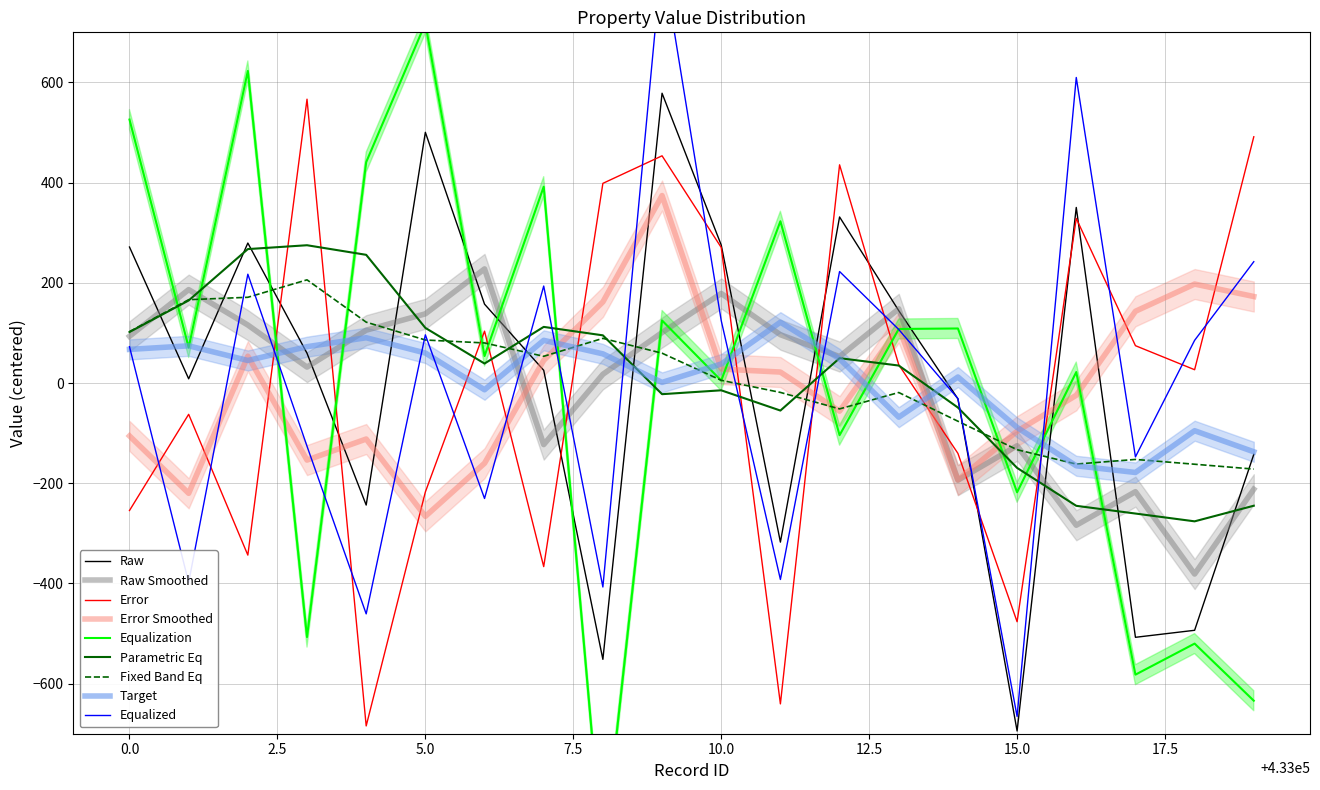

What is the maximum value for Target?

121.5